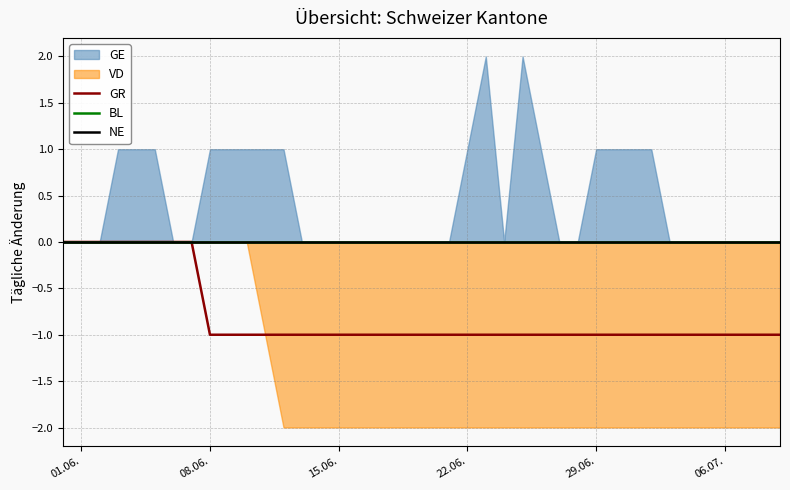

The GR series shows -1 at 29.06.. True or false?

True